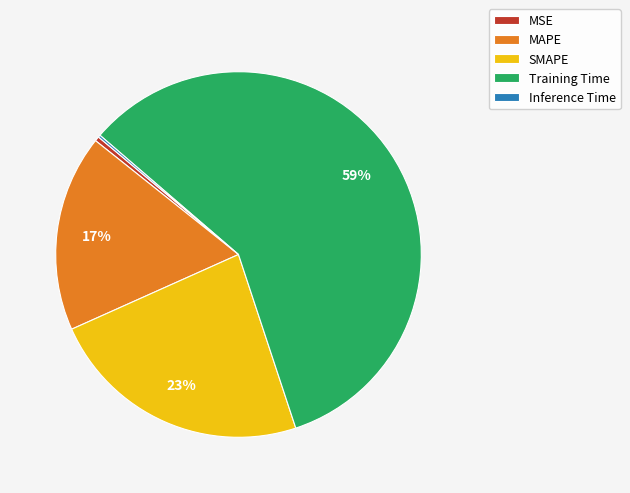

True or false: MAPE accounts for 17% of the total.

True